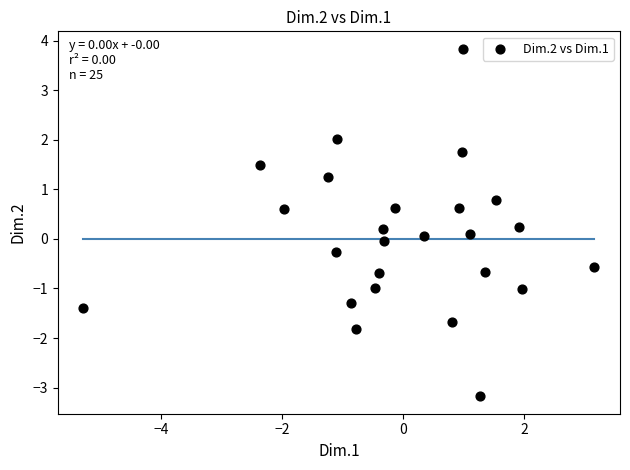

What is the range of Y values (max minus min)?

7.0